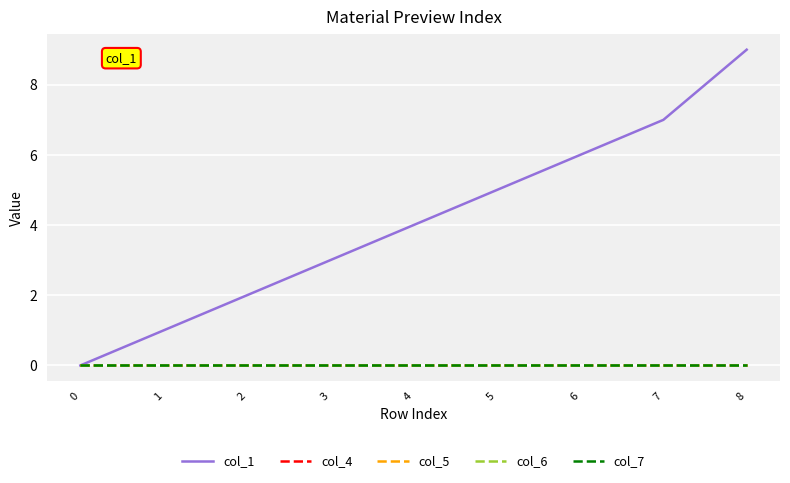

Which series has the largest total across all categories?

col_1